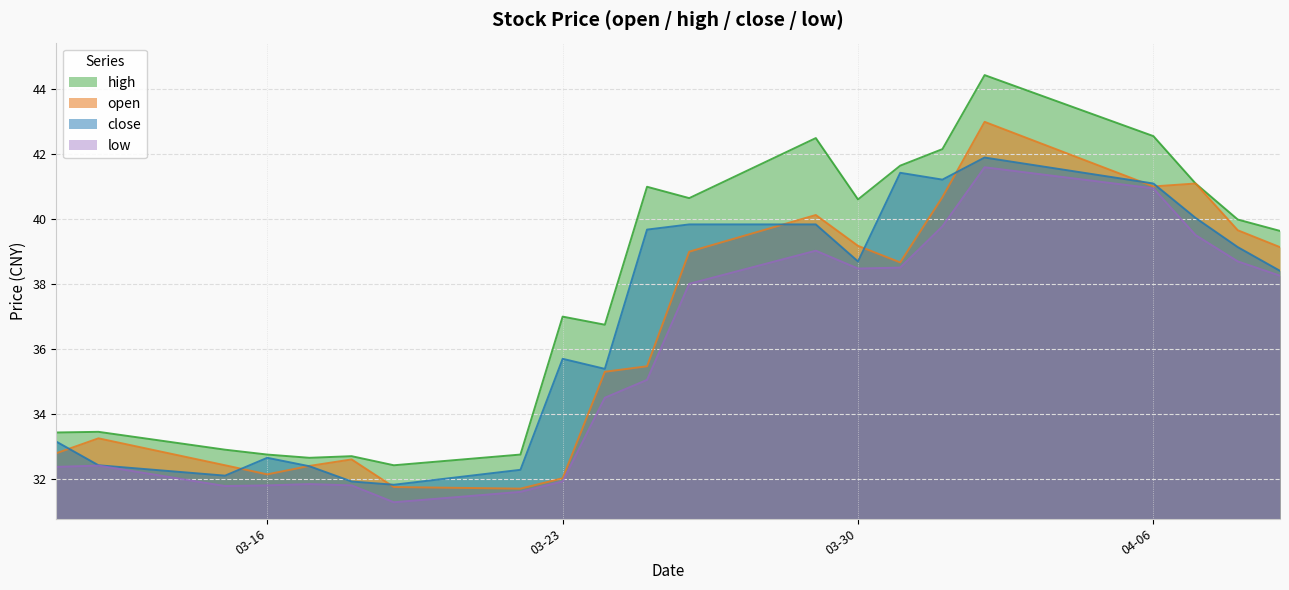

What is the difference between the maximum and minimum values in the high series?

12.0